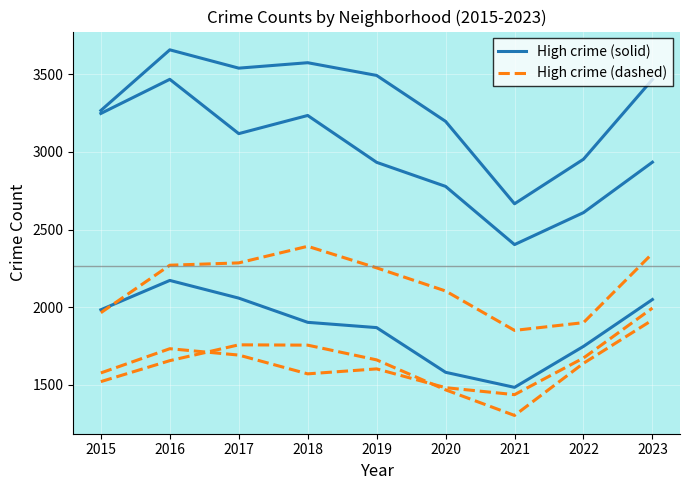

Does the chart display data point markers on the line(s)?

No